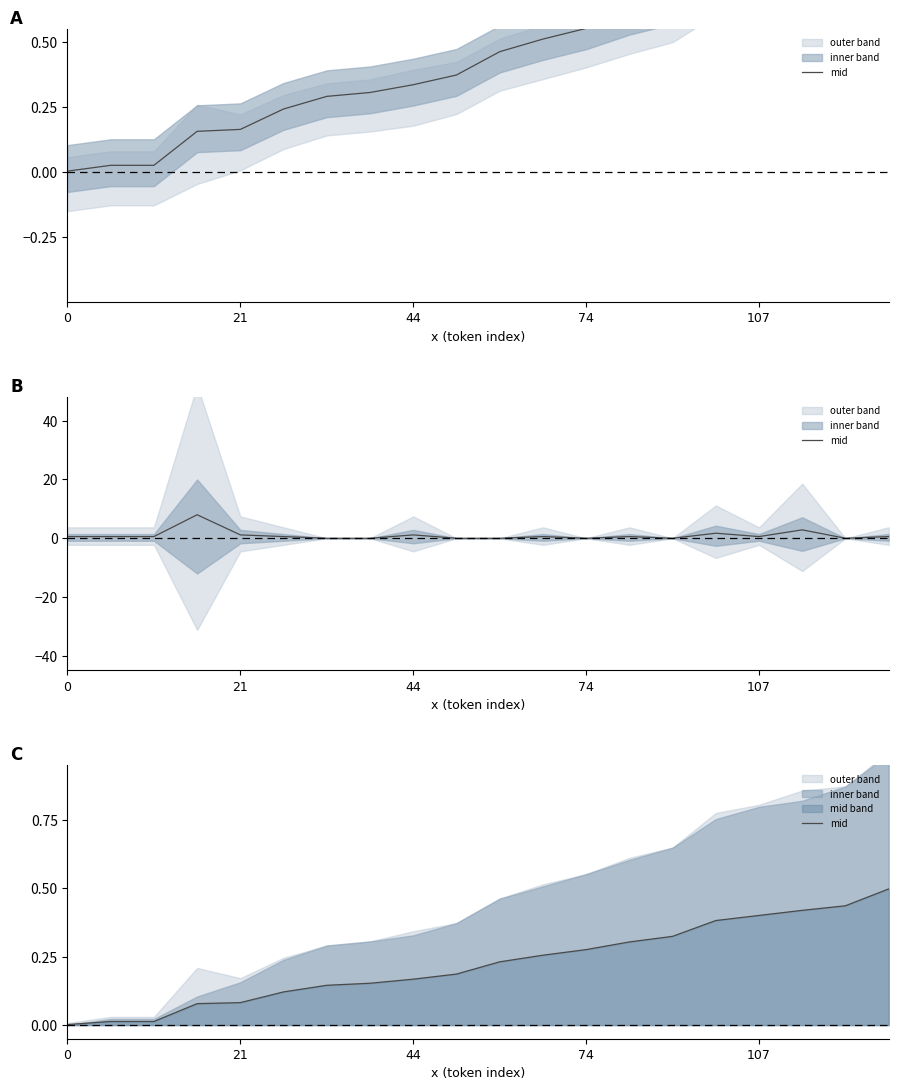

Which has a higher value, 11 or 0?

11